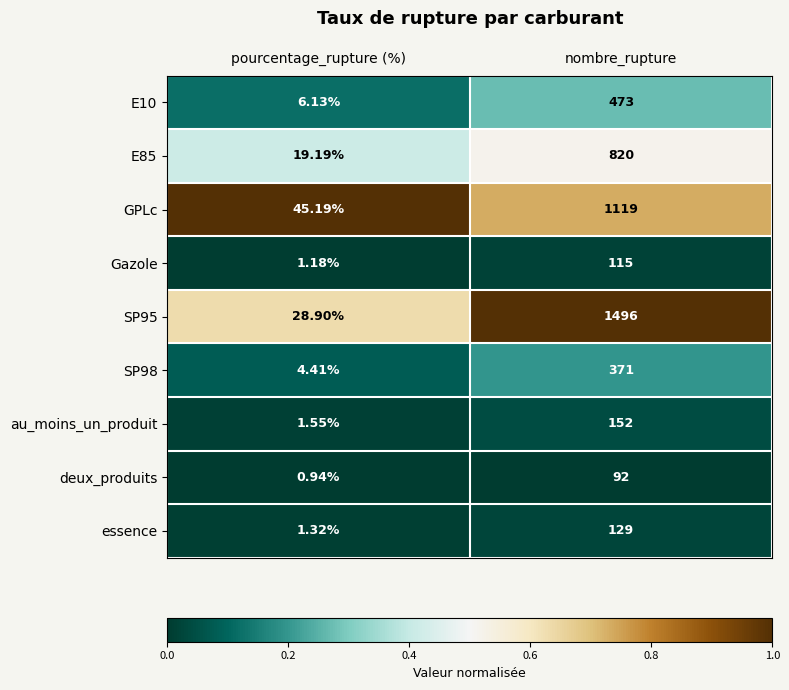

What is the spread (max minus min) of values at nombre_rupture?

1404.0